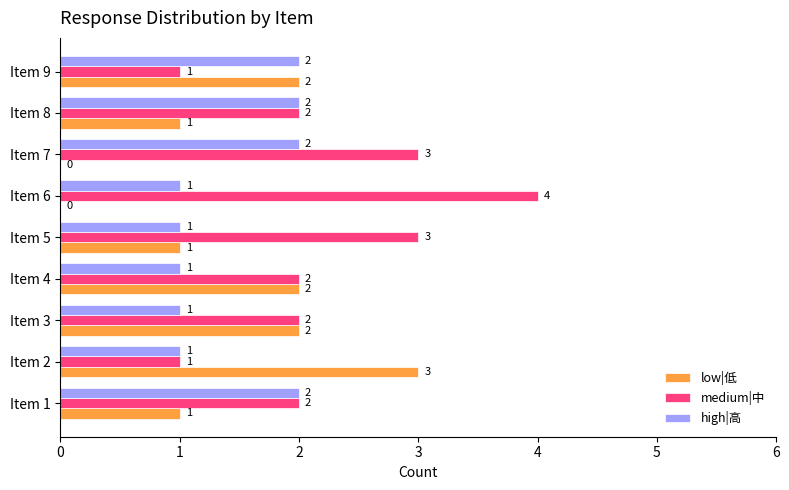

What are all the series names shown in the legend?

low|低, medium|中, high|高